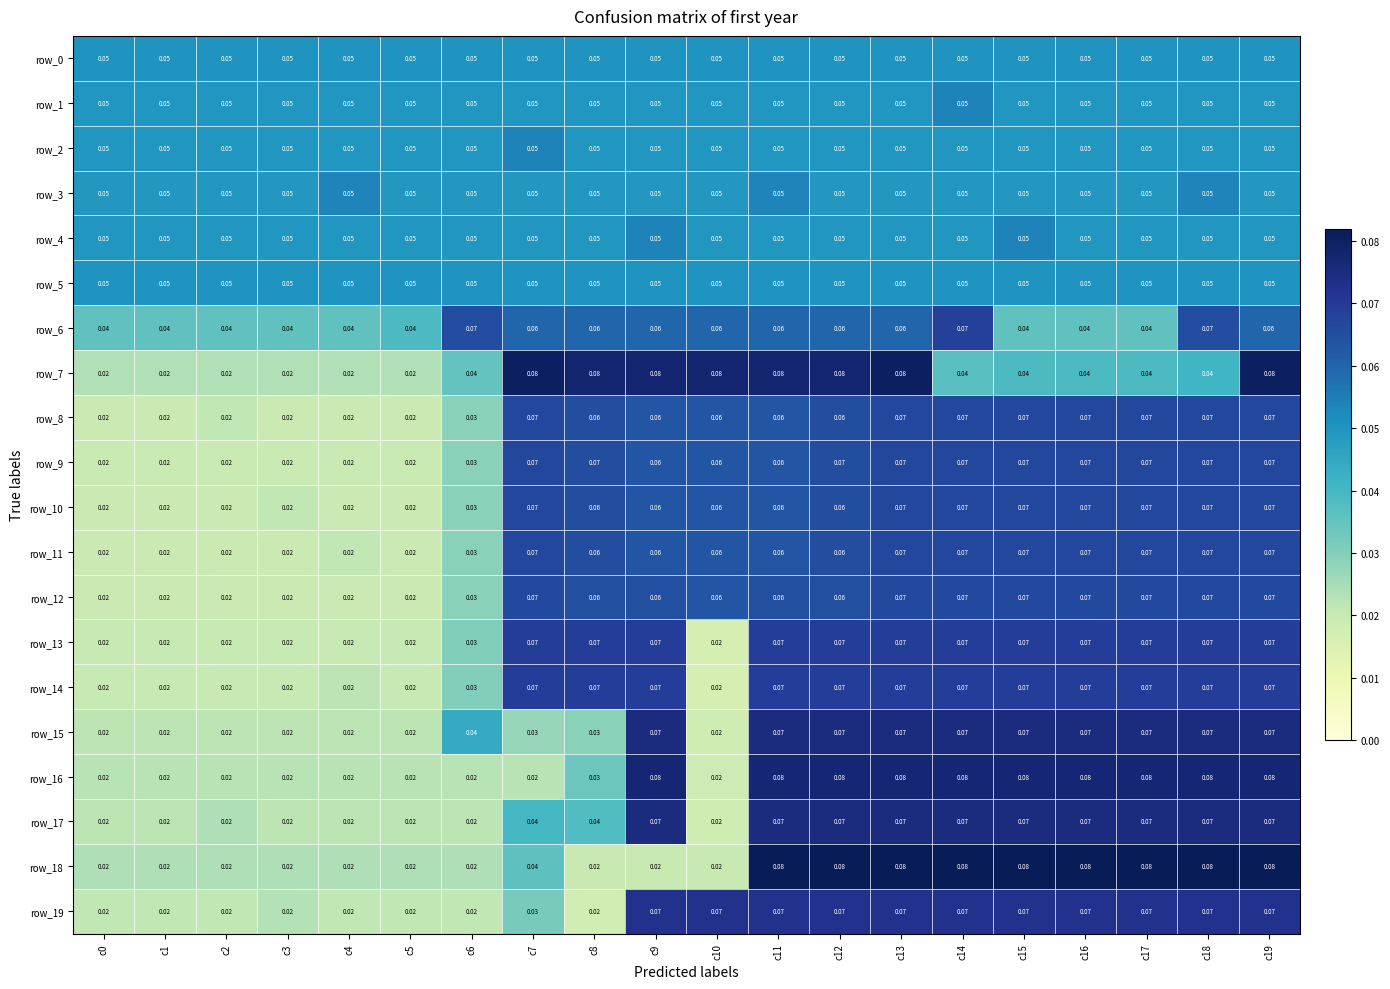

Is the value of row_11 at c13 greater than the value of row_4 at c3?

Yes